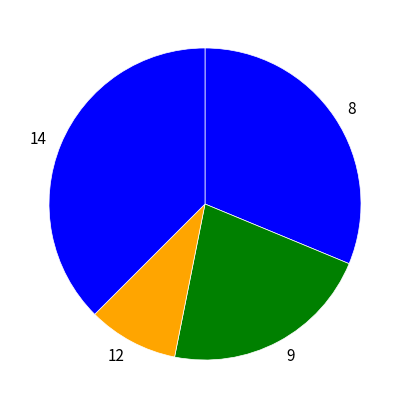

Count the number of slices in the pie.

4